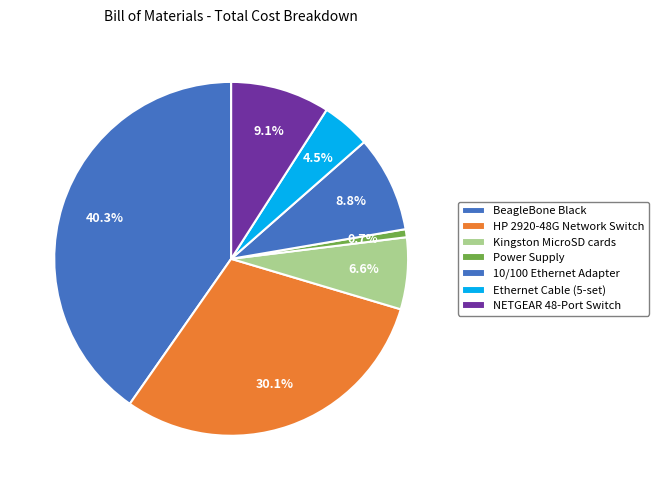

To the nearest percent, what percentage of the pie is 10/100 Ethernet Adapter?

9%